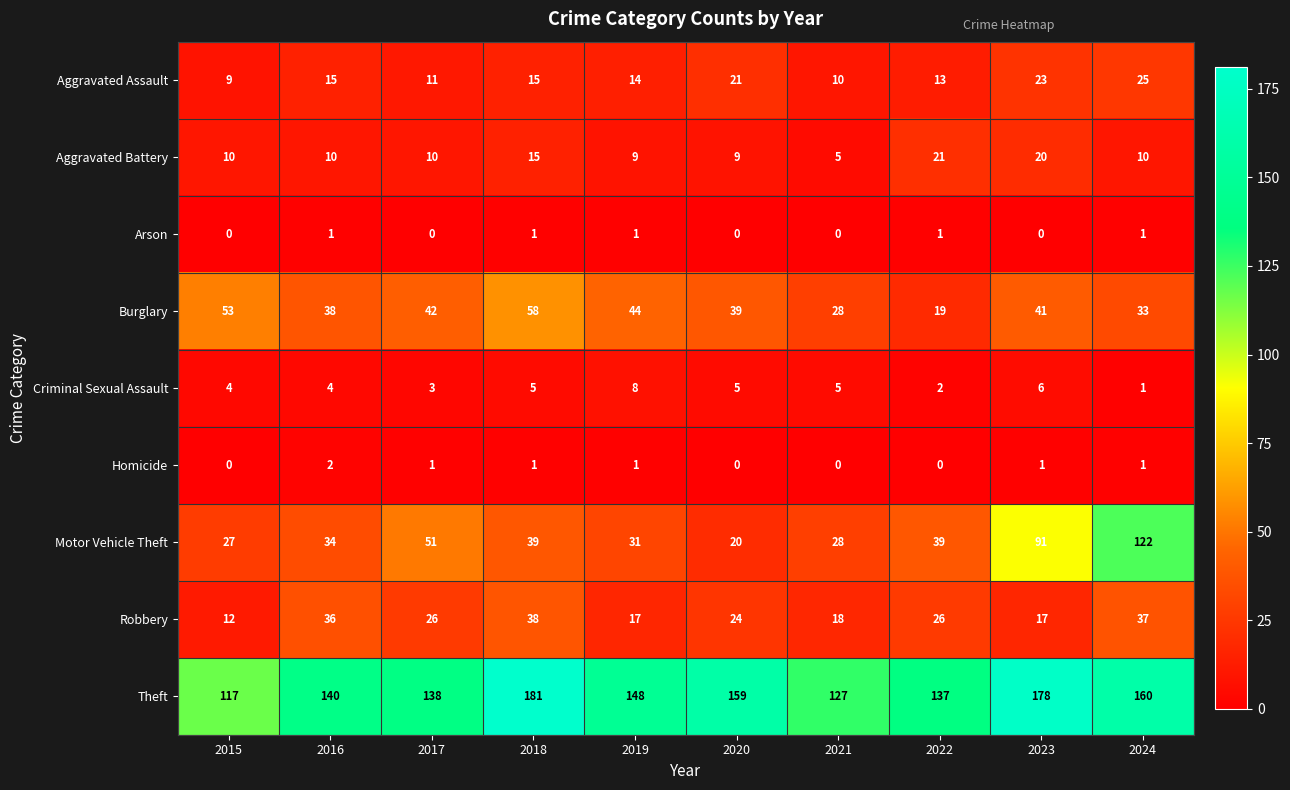

What is the difference between the highest and lowest values at 2023?

178